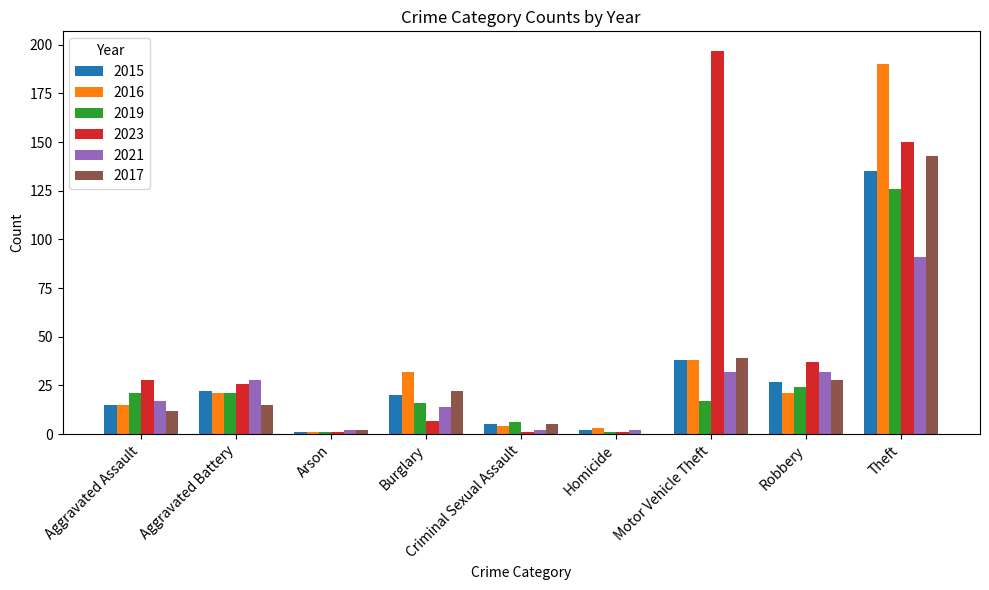

Which series has the largest total across all categories?

2023